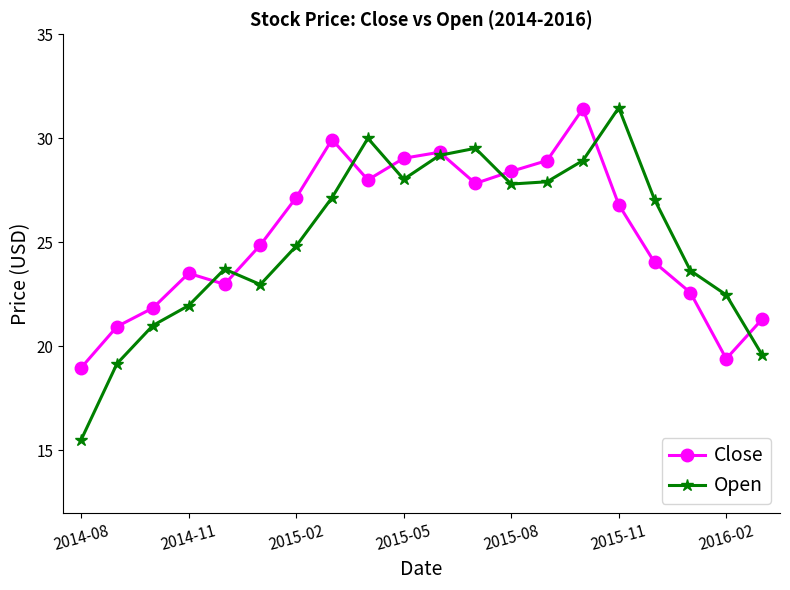

What is the maximum value shown in the chart?

31.5